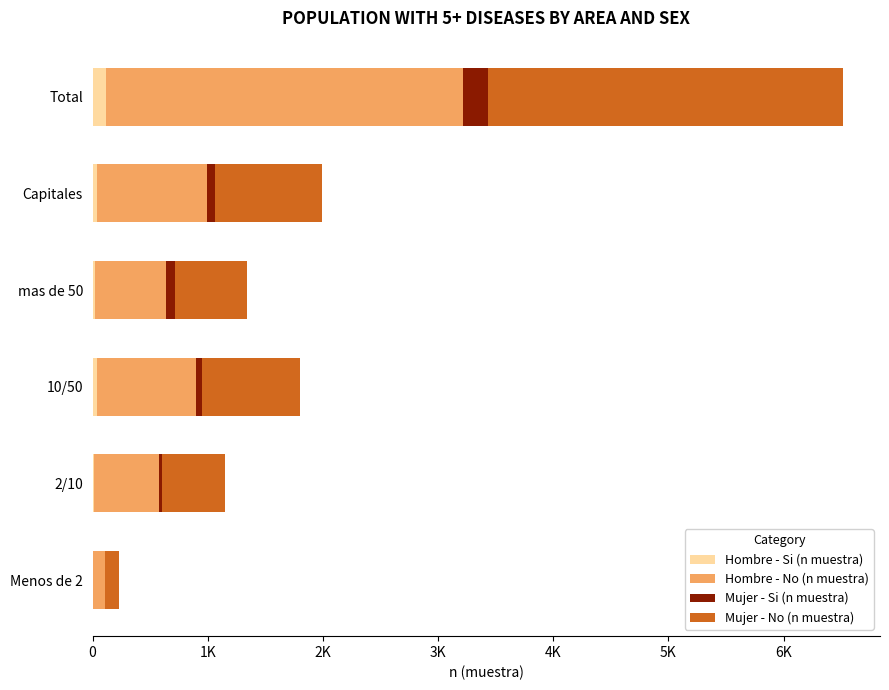

What are all the series names shown in the legend?

Hombre - Si (n muestra), Hombre - No (n muestra), Mujer - Si (n muestra), Mujer - No (n muestra)